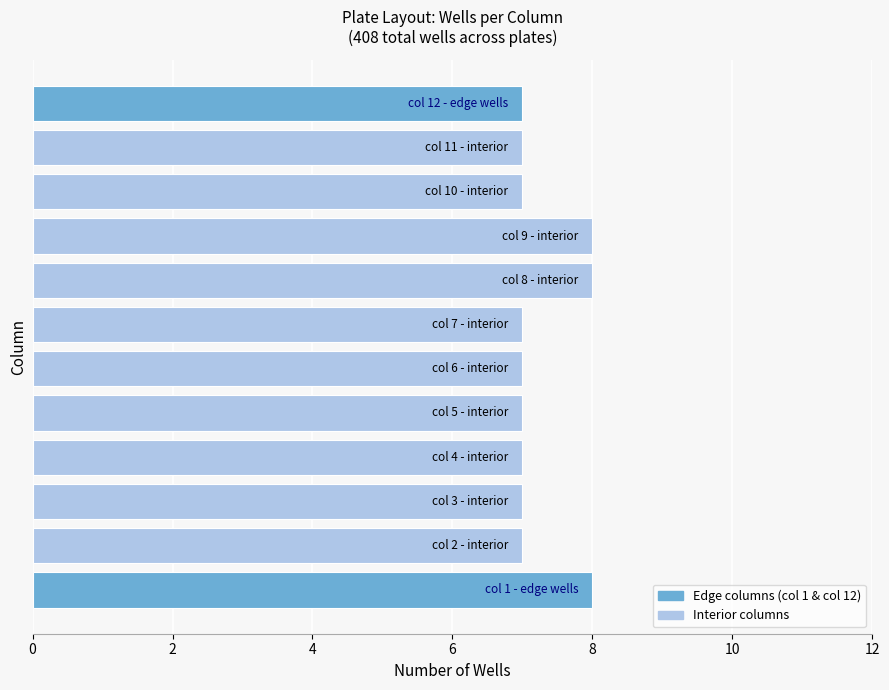

What is the average value?

7